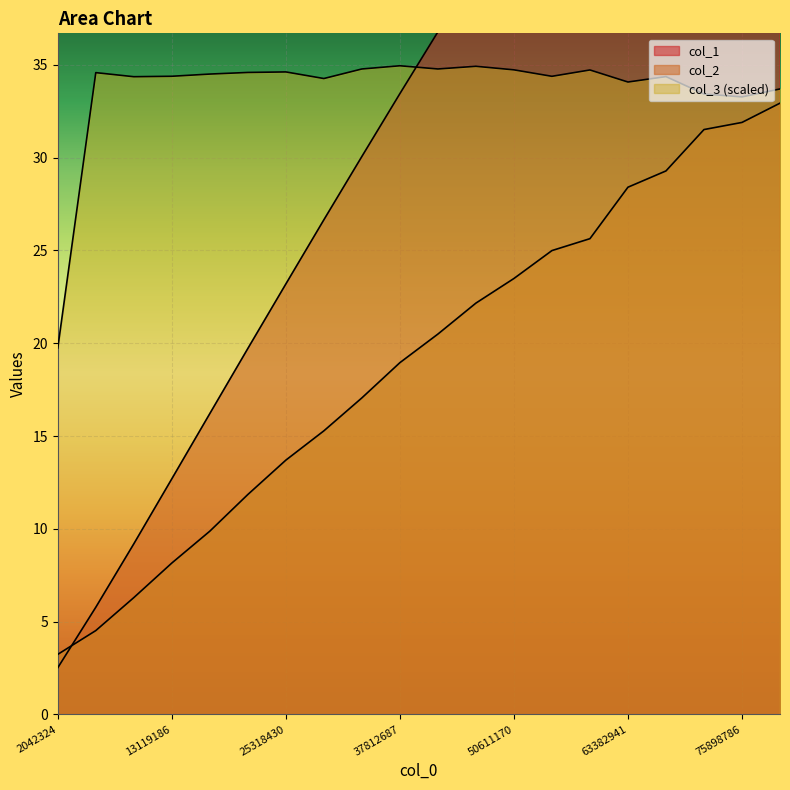

Which series has the largest total across all categories?

col_1